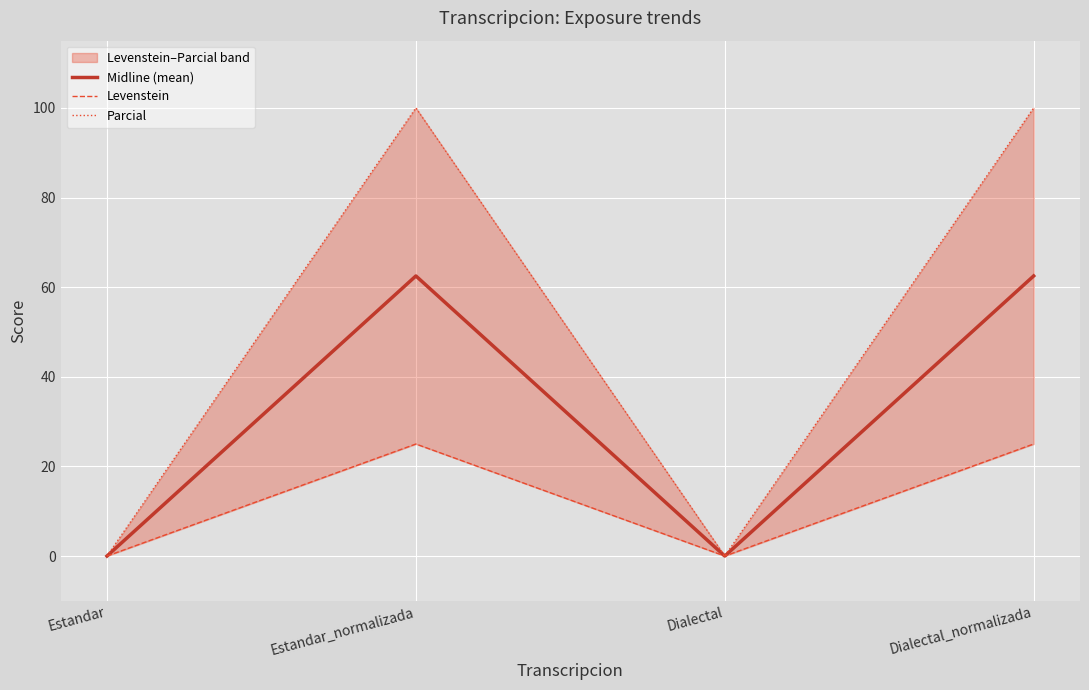

Is this an area chart (filled region under the line)?

No